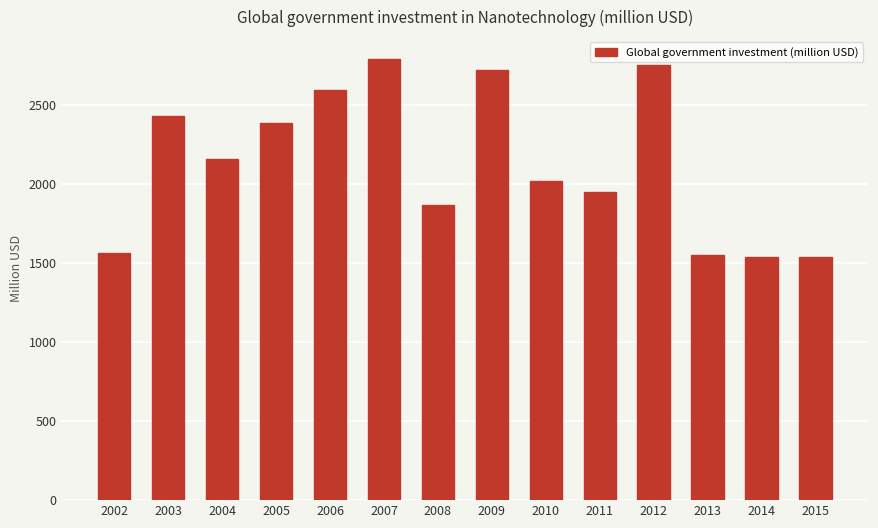

The chart shows a value of 575 at 2002. True or false?

False